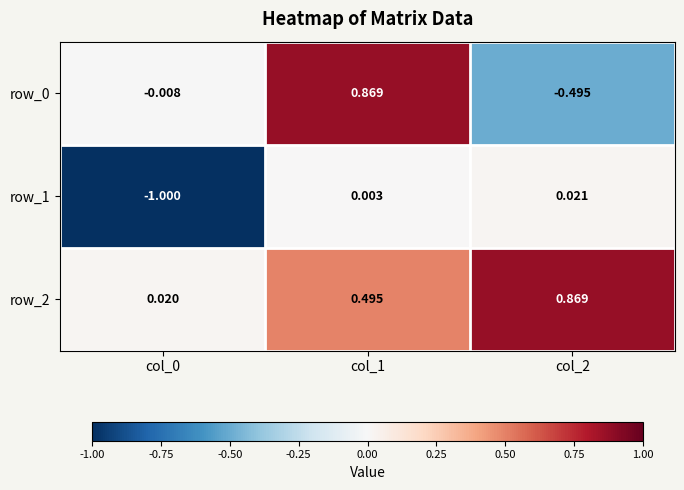

The row_0 series shows 1.2 at col_1. True or false?

False